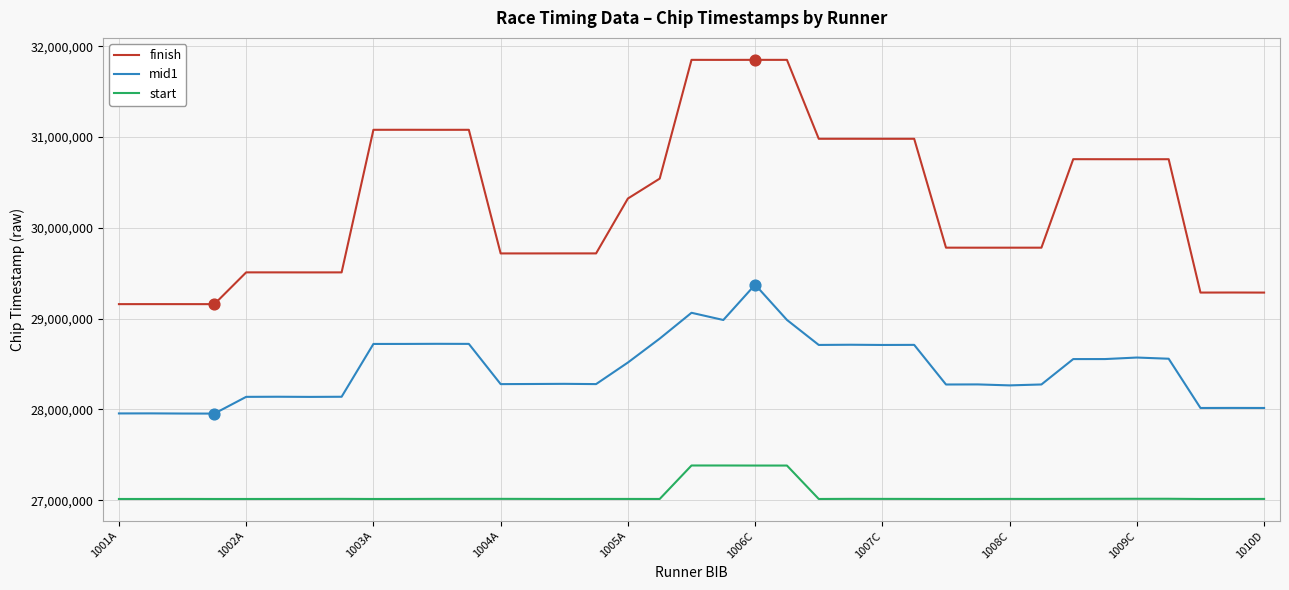

Which series has the largest total across all categories?

finish